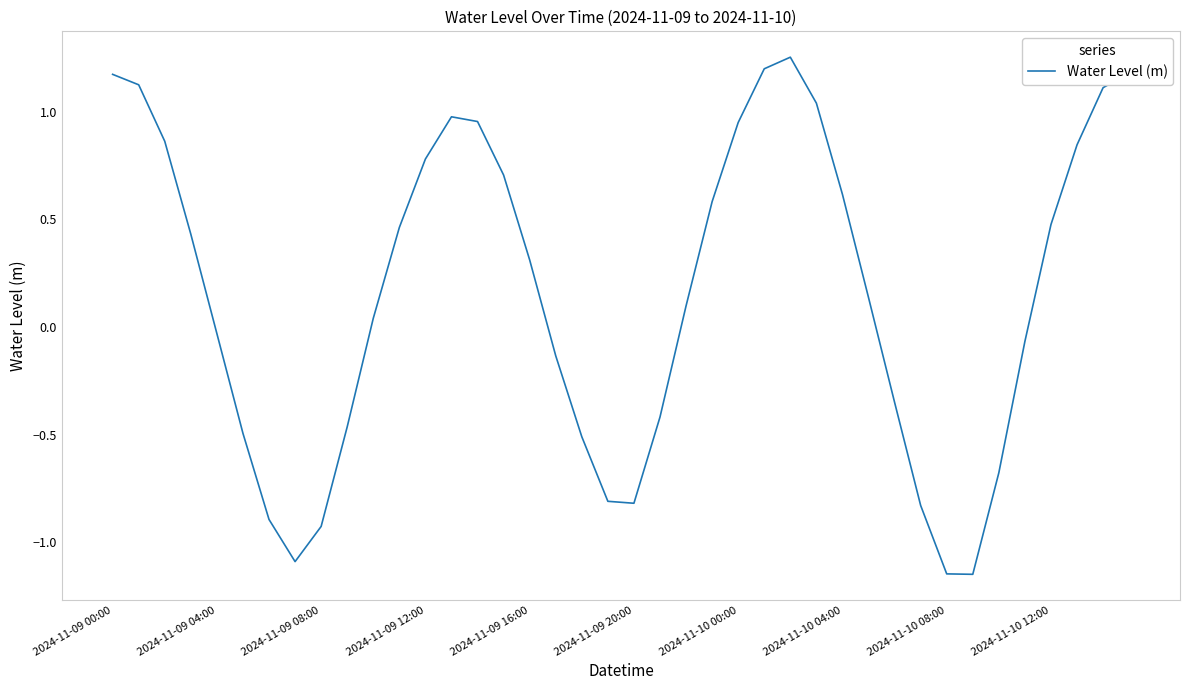

What is the difference between the maximum and minimum values?

2.4